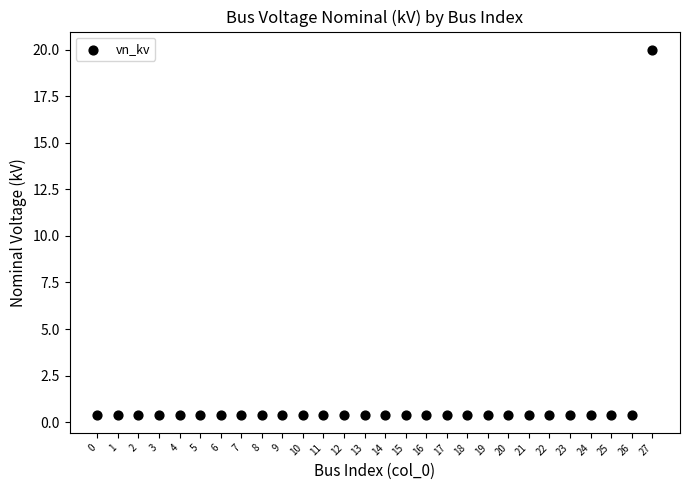

What is the range of Y values (max minus min)?

19.6